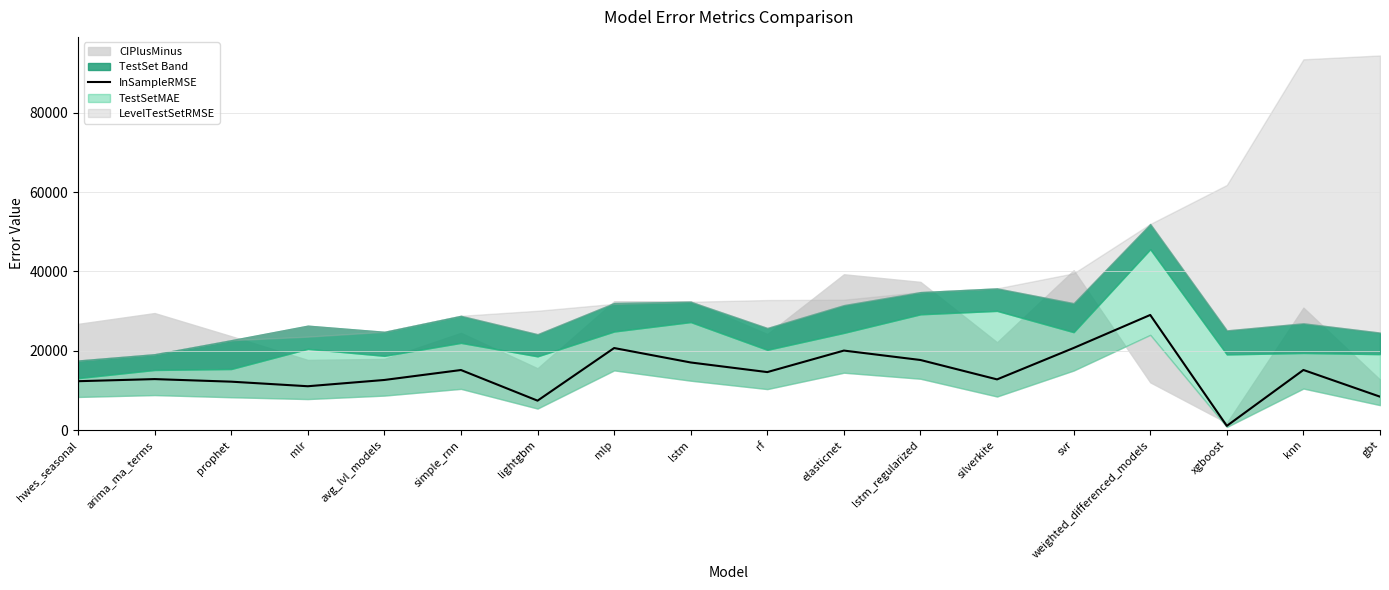

Read the value at knn.

15169.2